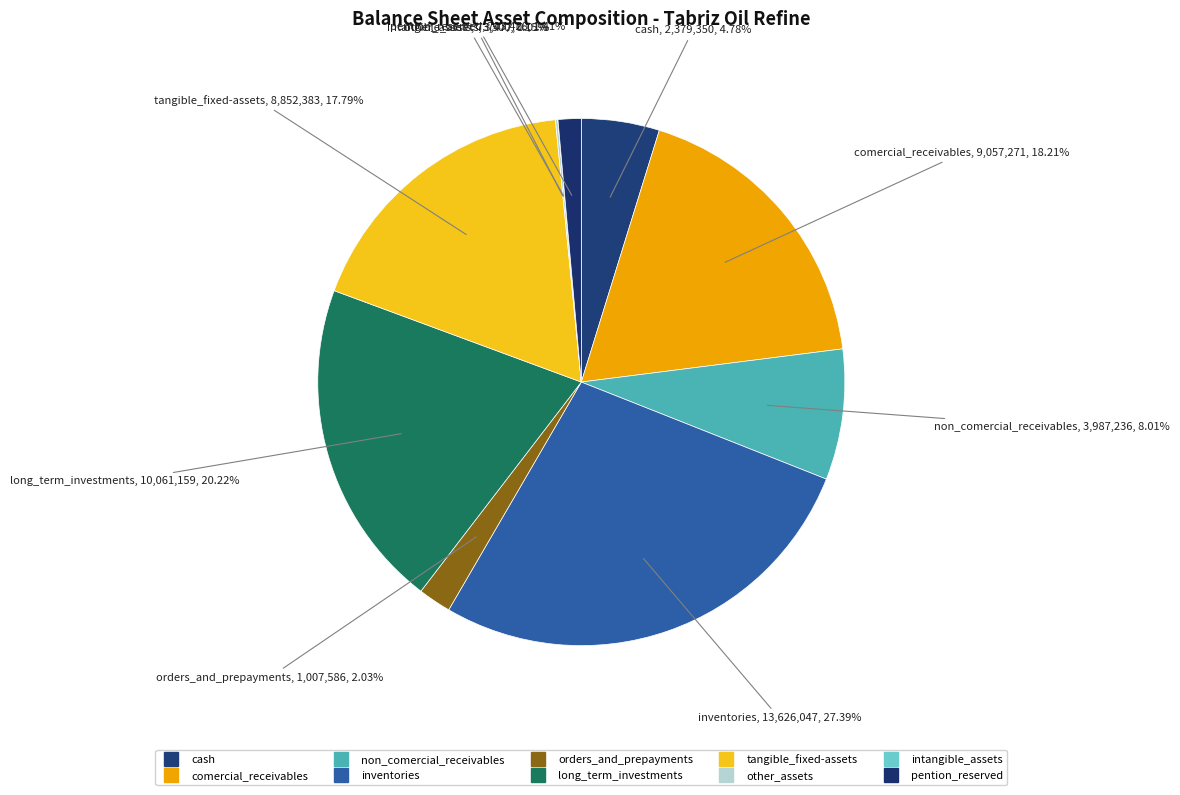

To the nearest percent, what is the difference between the cash and pention_reserved slice percentages?

3%